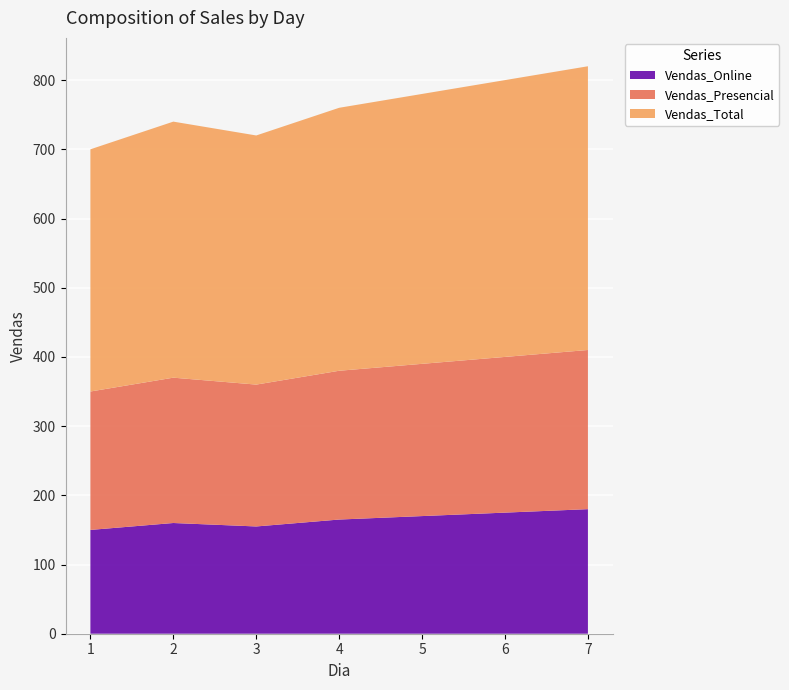

Reading right to left, transcribe all the data shown in this chart.

Vendas_Online: 7=180	6=175	5=170	4=165	3=155	2=160	1=150
Vendas_Presencial: 7=230	6=225	5=220	4=215	3=205	2=210	1=200
Vendas_Total: 7=410	6=400	5=390	4=380	3=360	2=370	1=350